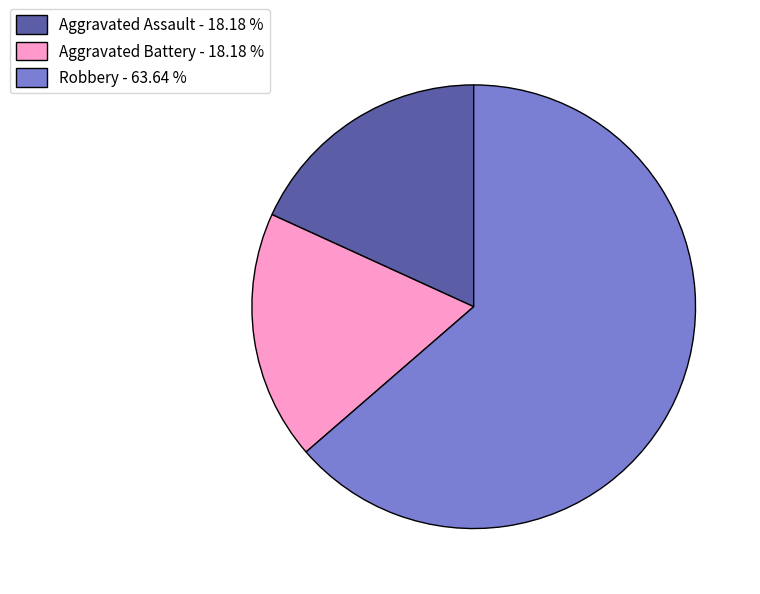

How many slices are in this pie chart?

3